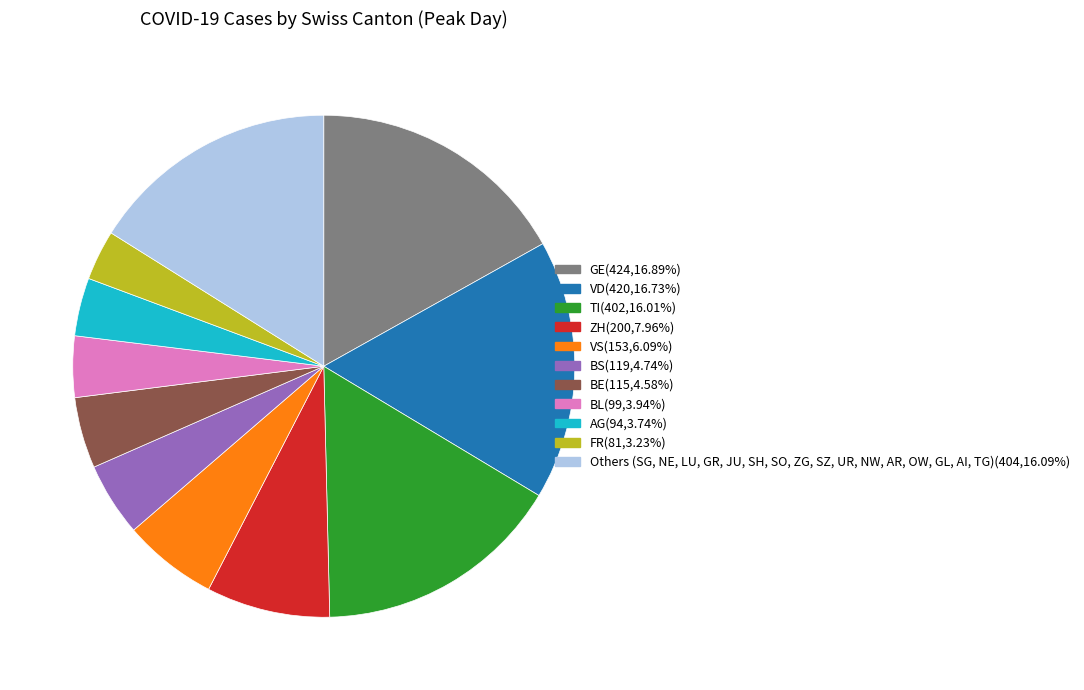

Is there a majority slice in this chart?

No